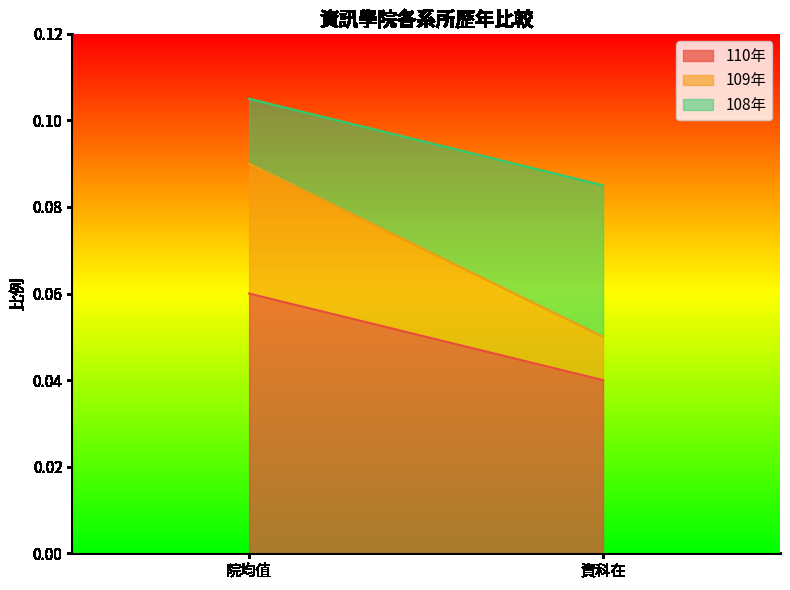

Read the 110年 value at 院均值.

0.1